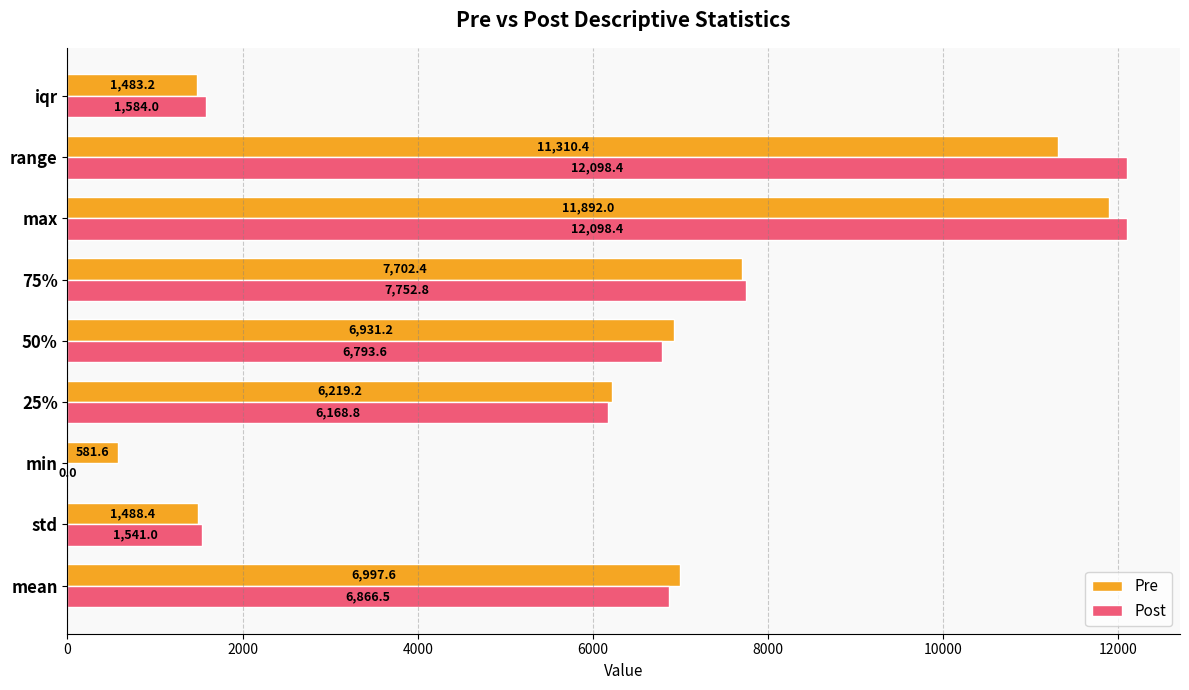

How many categories are shown in the chart?

9